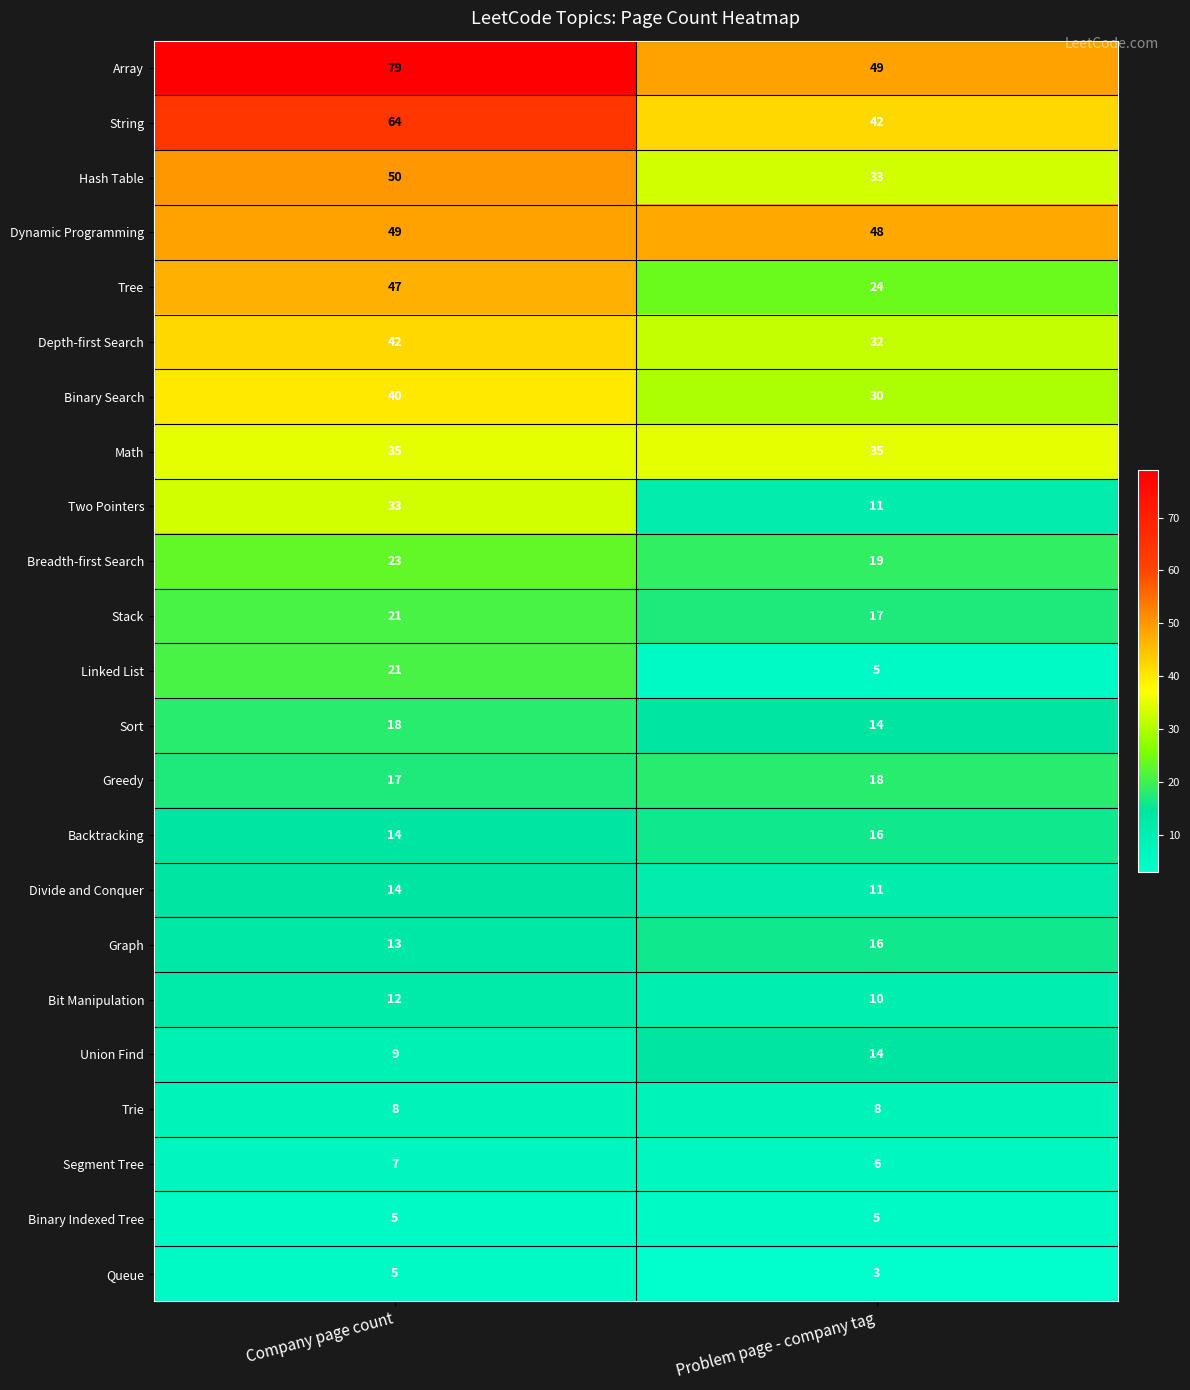

What is the difference between the maximum and minimum values in the Breadth-first Search series?

4